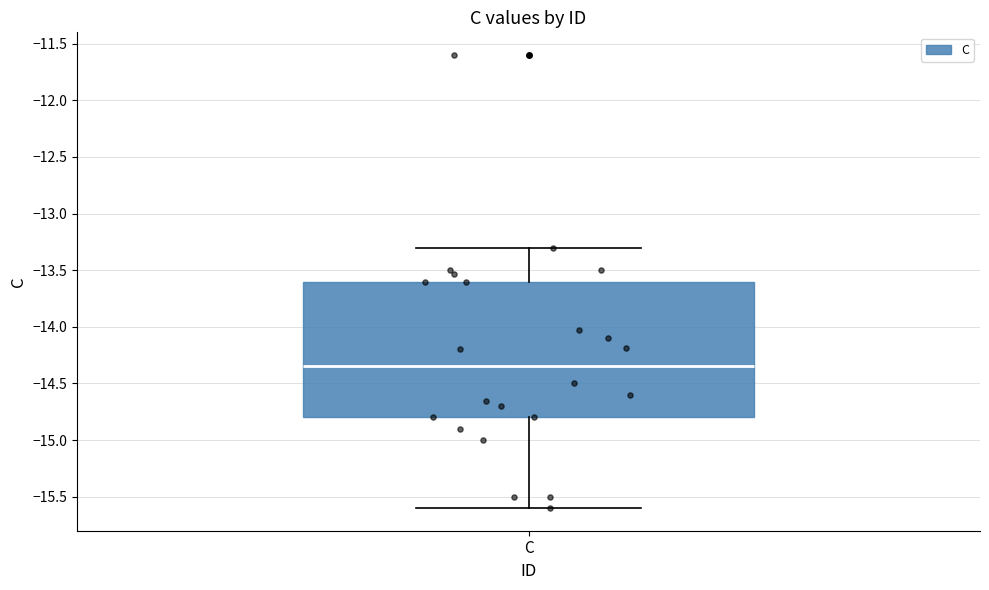

Transcribe this box plot: give where the median line is, the range the box spans, and where the two whiskers end, as read against the y-axis. The values are not printed on the chart, so give them approximately, as read against the axis.

median -14.35, box -14.80 to -13.60, whiskers -15.60 to -13.30